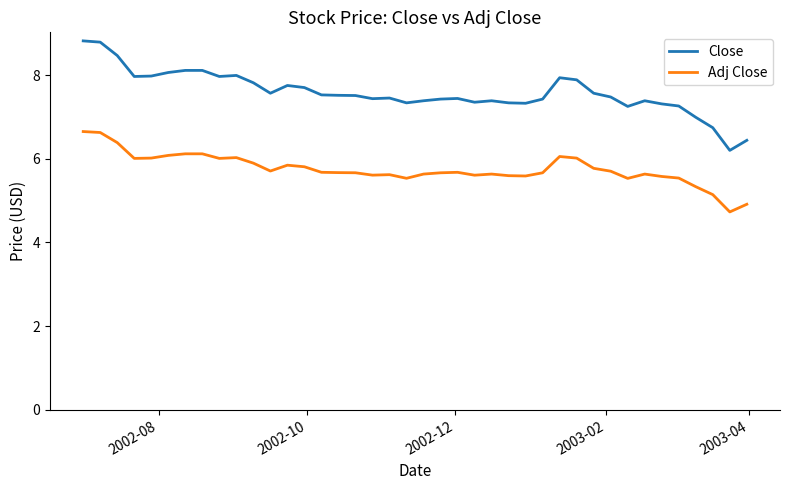

Which series has the largest range (max minus min)?

Close